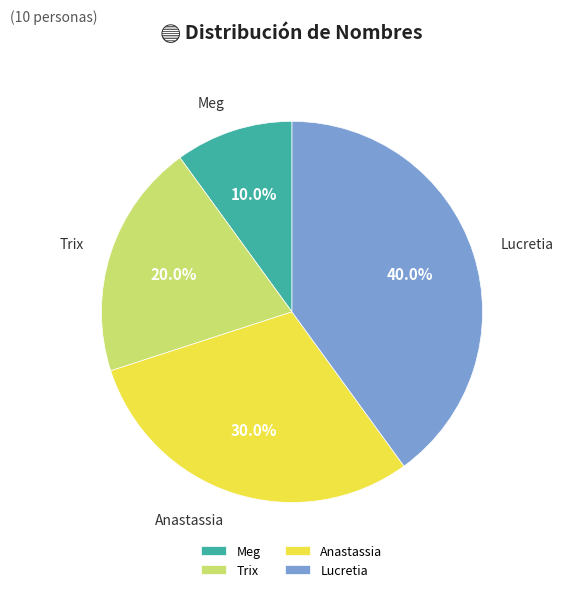

Rank the categories by value from highest to lowest.

Lucretia, Anastassia, Trix, Meg